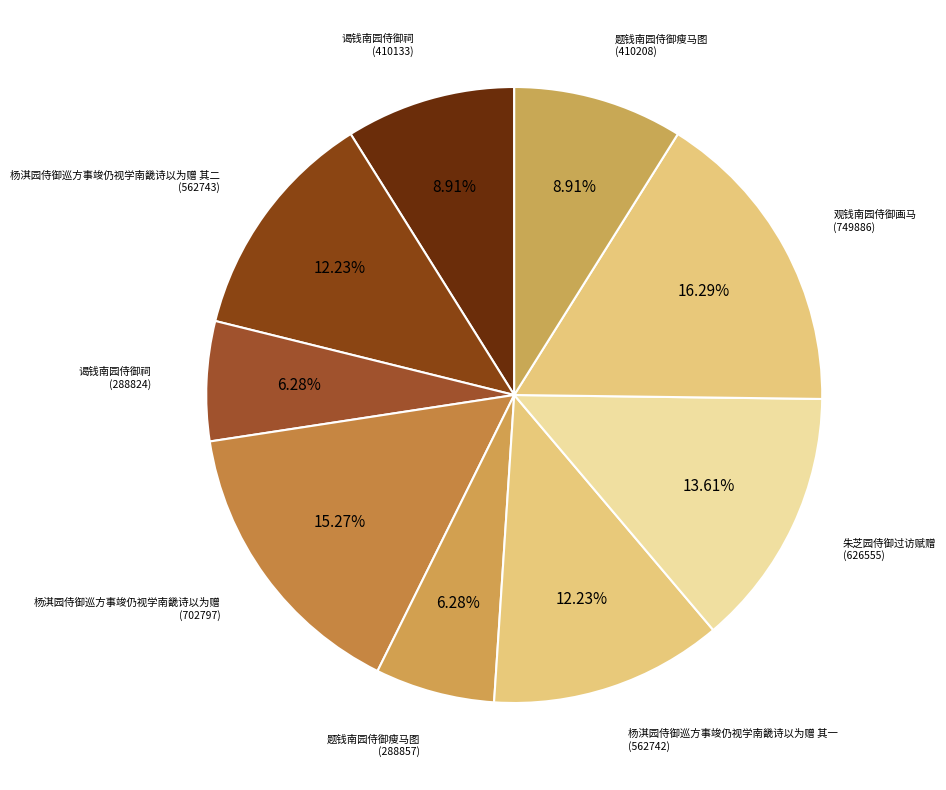

How many segments does this pie chart have?

9